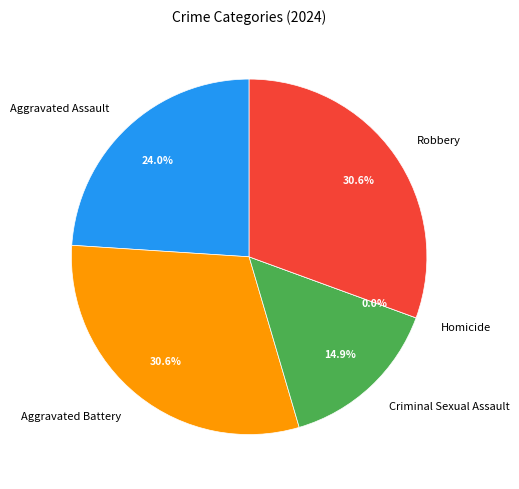

What is the change in value from Aggravated Battery to Criminal Sexual Assault?

-19